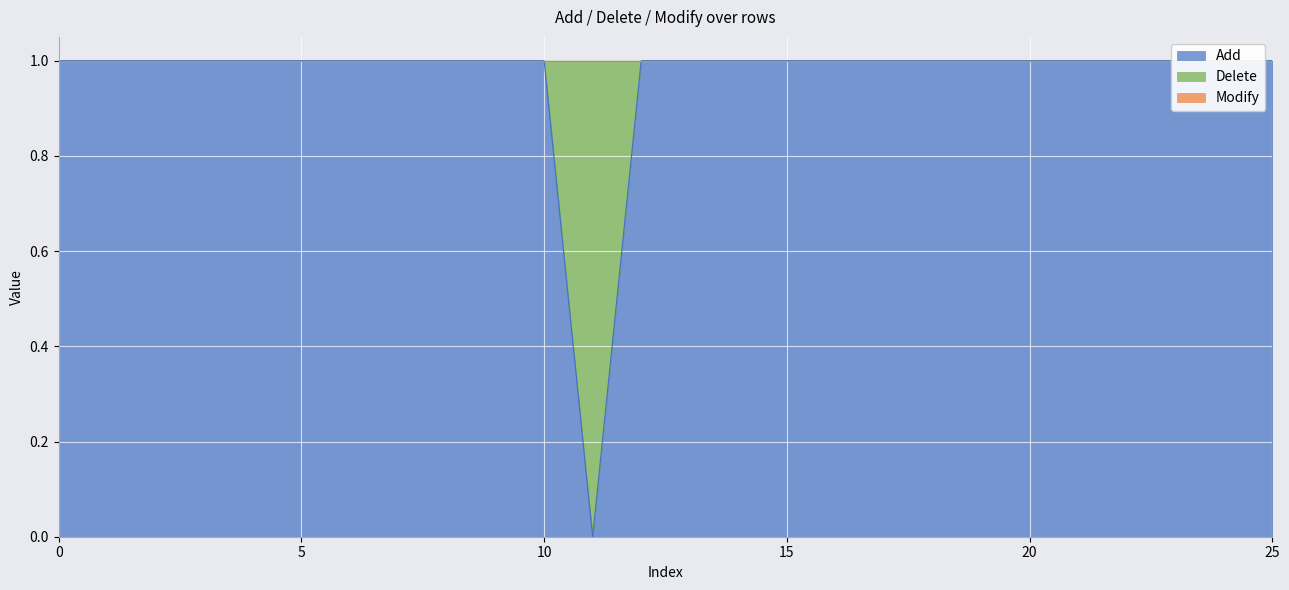

How many lines are shown in the chart?

3